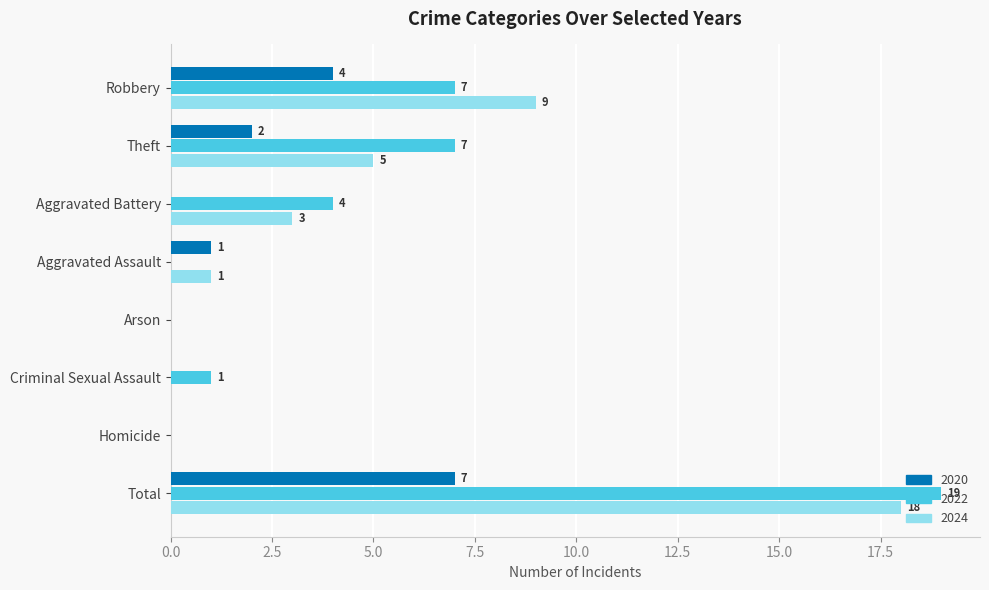

How many 2020 values are between 0 and 4?

7